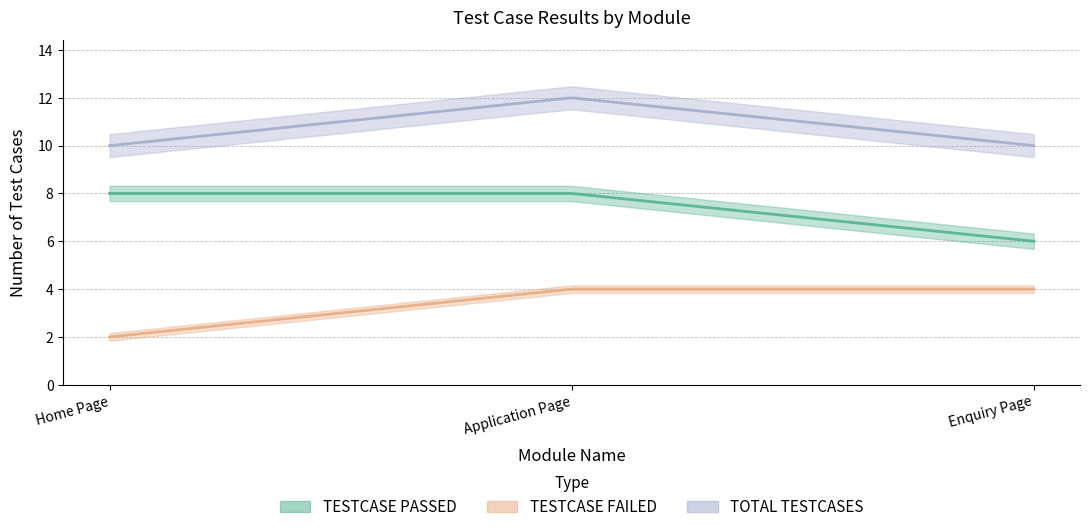

What is the lowest value of the TESTCASE PASSED series?

6